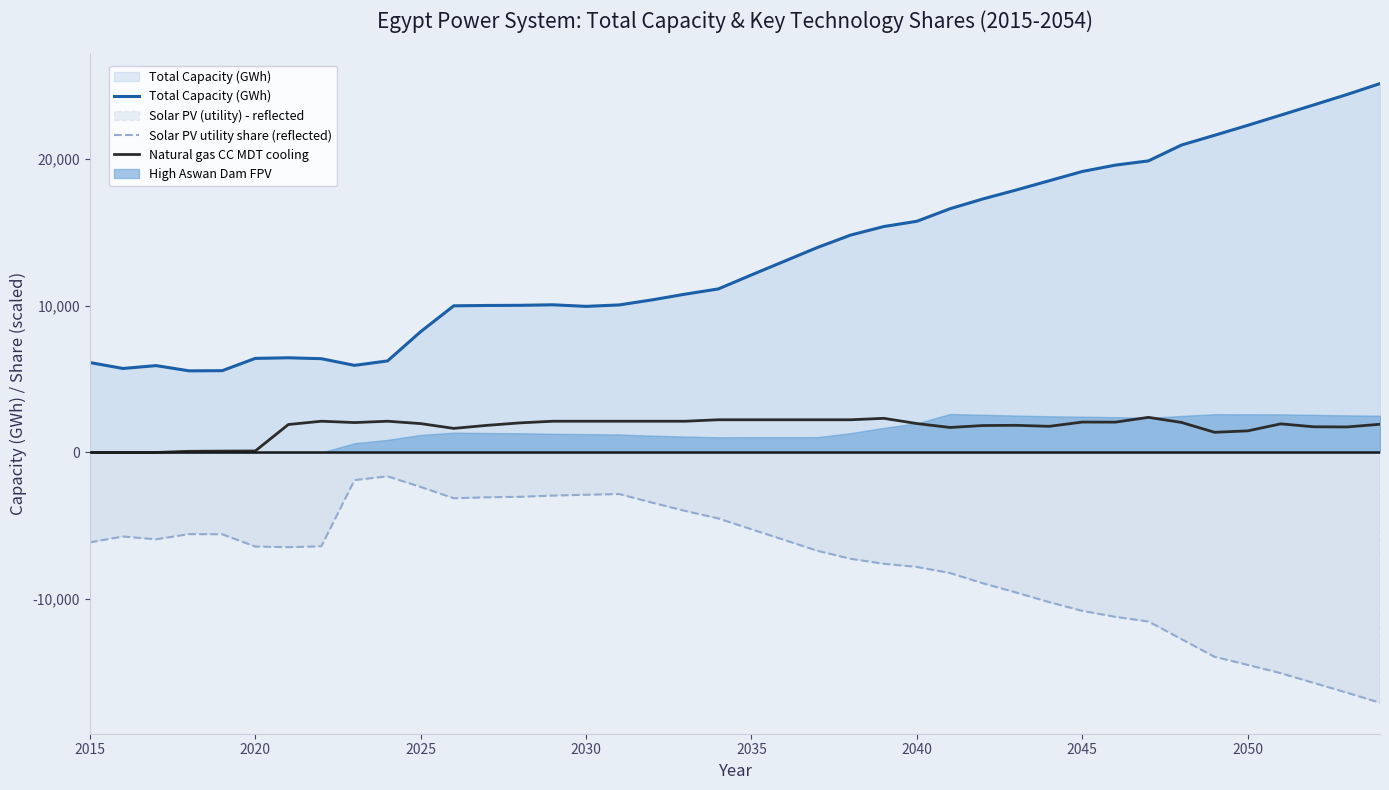

List the series in order of their overall mean, lowest first.

Solar PV utility share (reflected), Natural gas CC MDT cooling, Total Capacity (GWh)